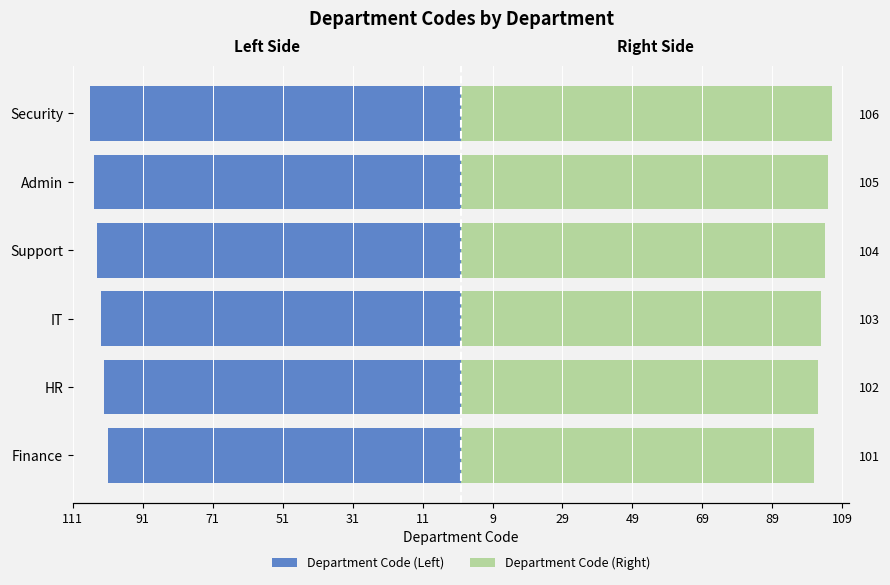

Reading left to right, transcribe all the data shown in this chart.

Department Code (Left): -101	-102	-103	-104	-105	-106
Department Code (Right): 101	102	103	104	105	106